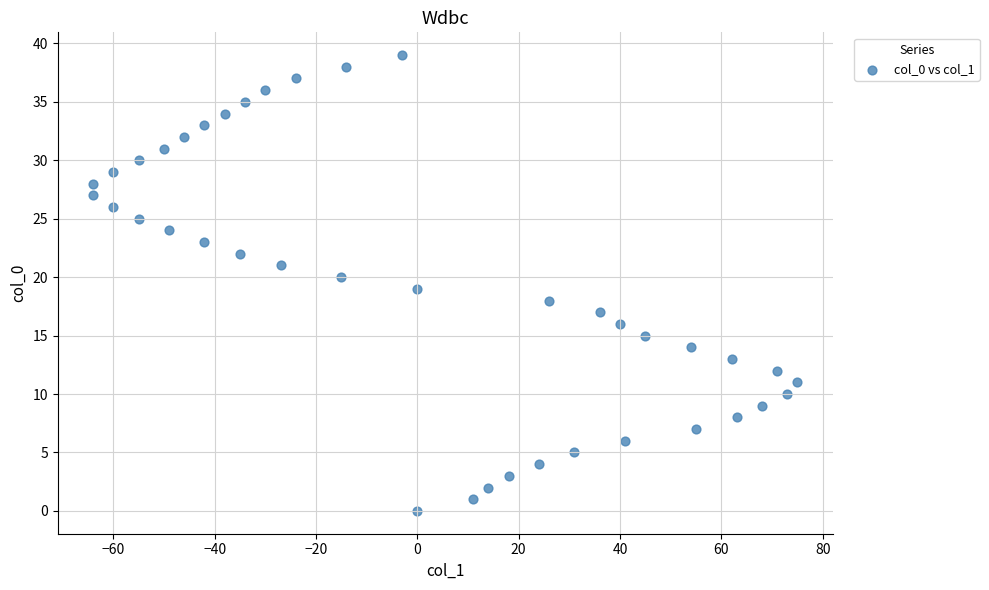

What is the range of Y values (max minus min)?

39